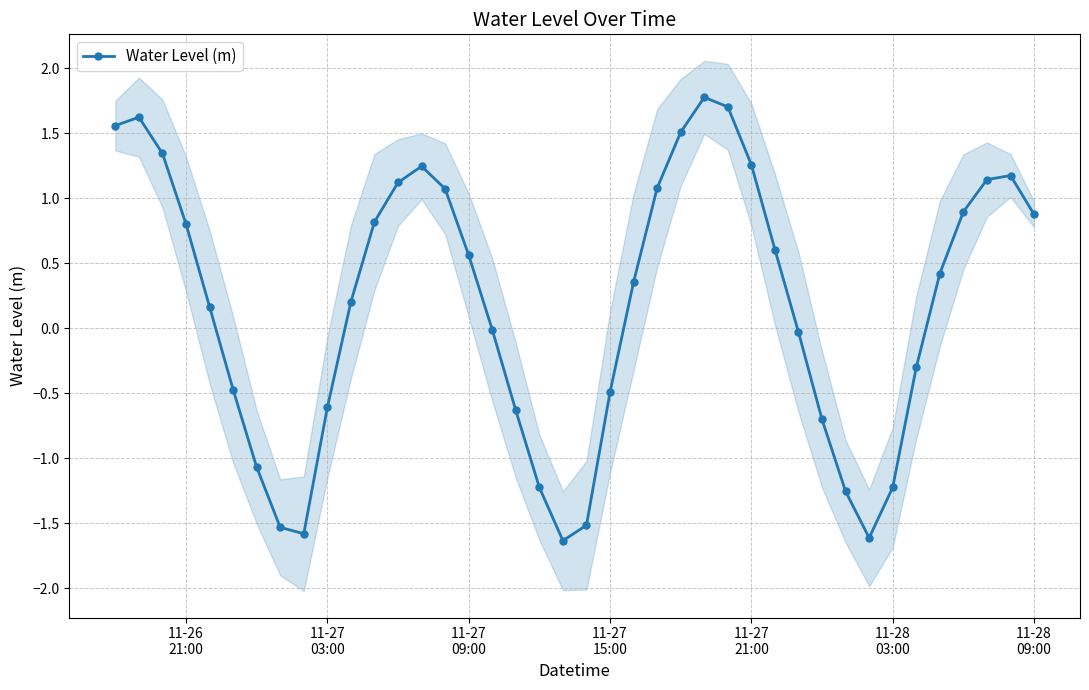

True or false: Water Level (m) has more than 1 points higher than both neighbors.

True